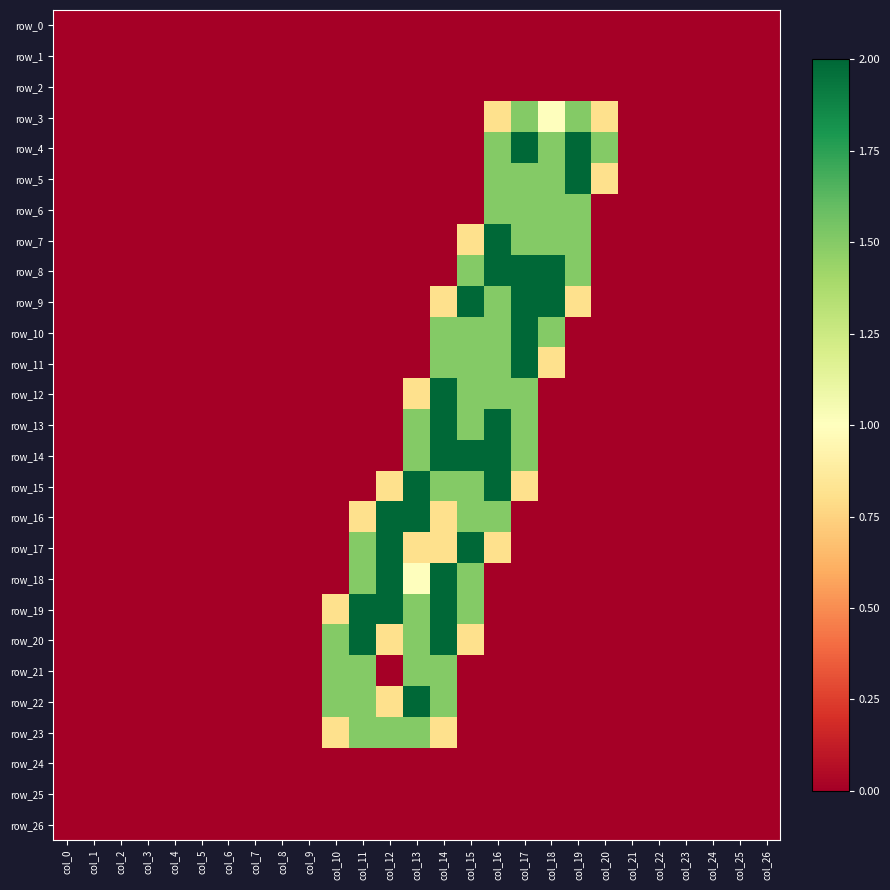

Between col_10 and col_8, which is larger?

col_10